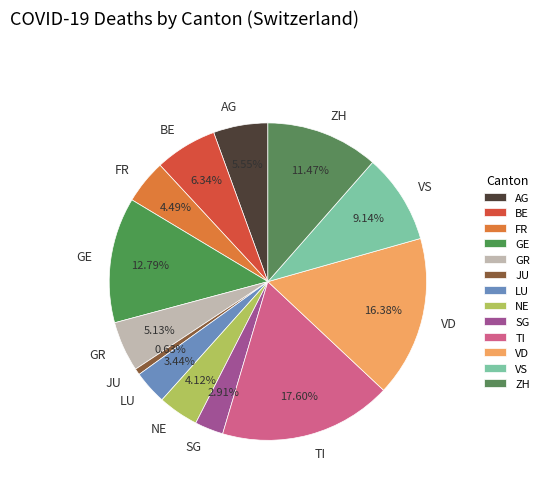

Is there a majority slice in this chart?

No